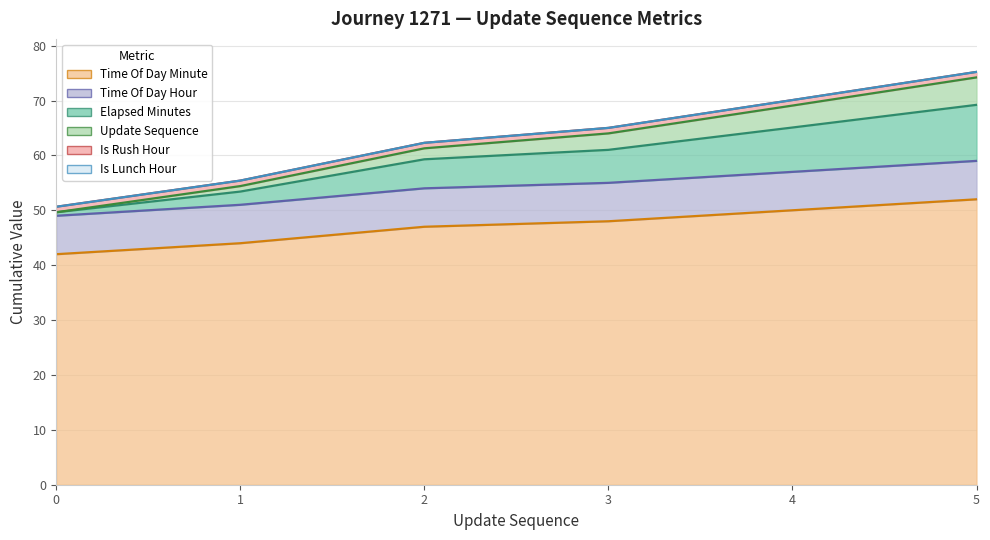

Is the value of update_sequence at 3 greater than the value of time_of_day_minute at 4?

Yes